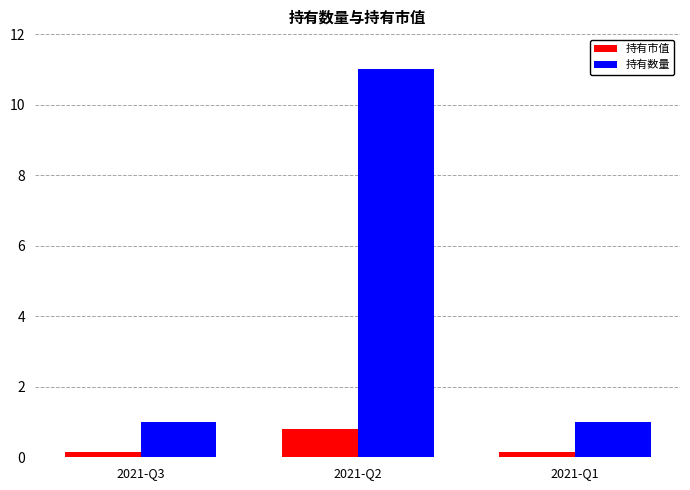

What is the smallest value displayed?

0.1